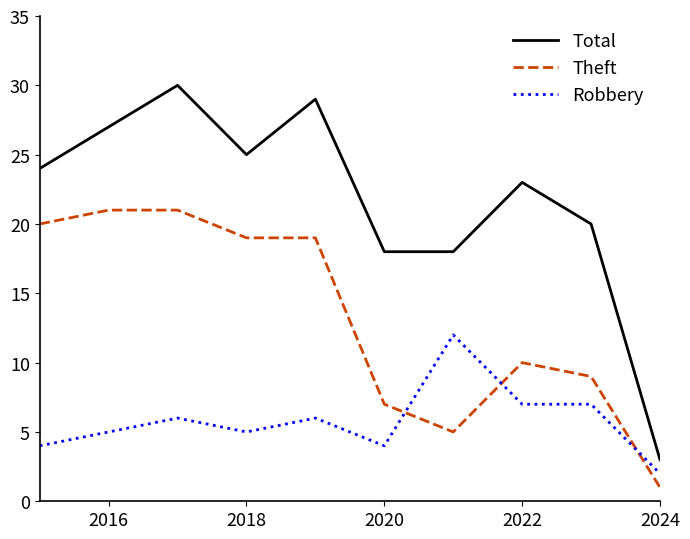

List the series in order of their peak value, lowest first.

Robbery, Theft, Total